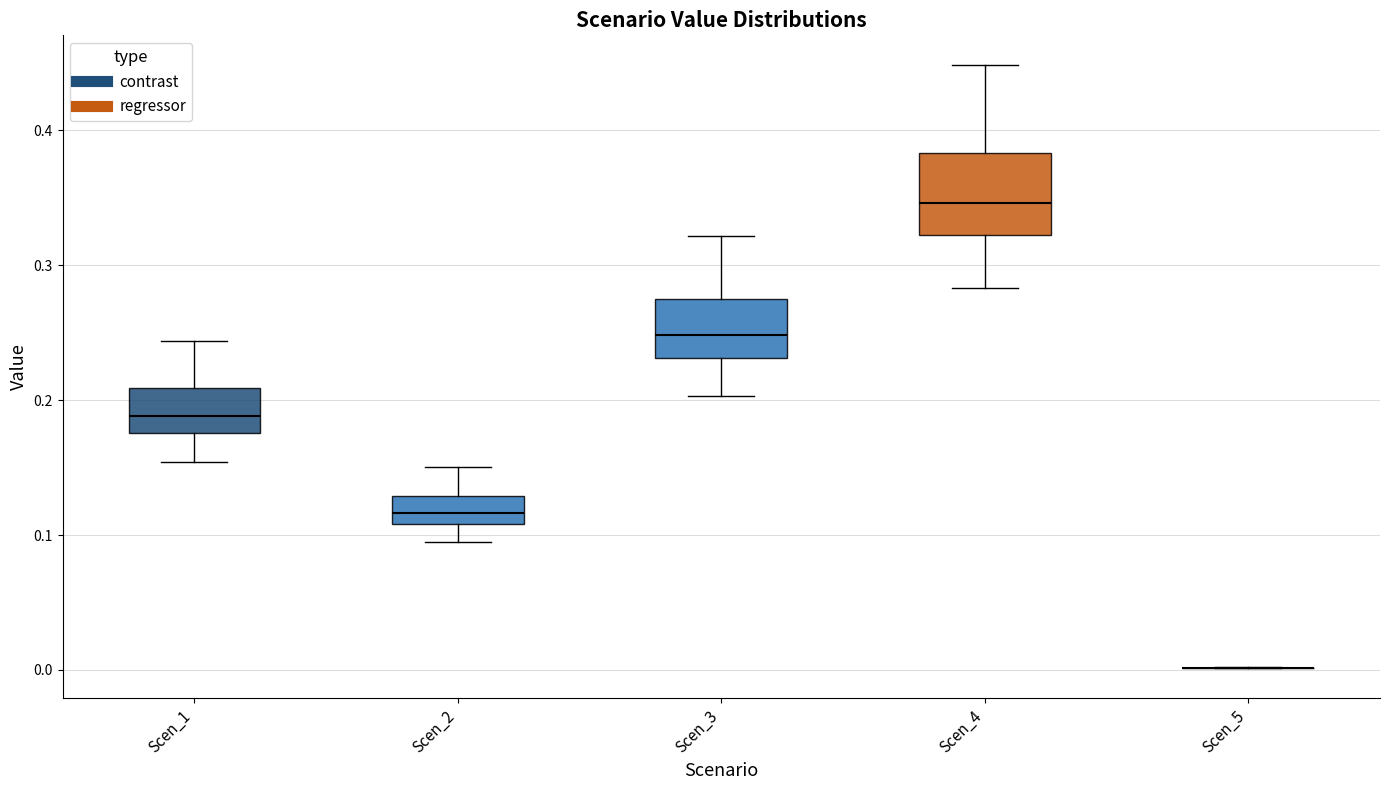

Where is the lower edge of the box for Scen_3 on the y-axis? The values are not printed on the chart, so give them approximately, as read against the axis.

0.23